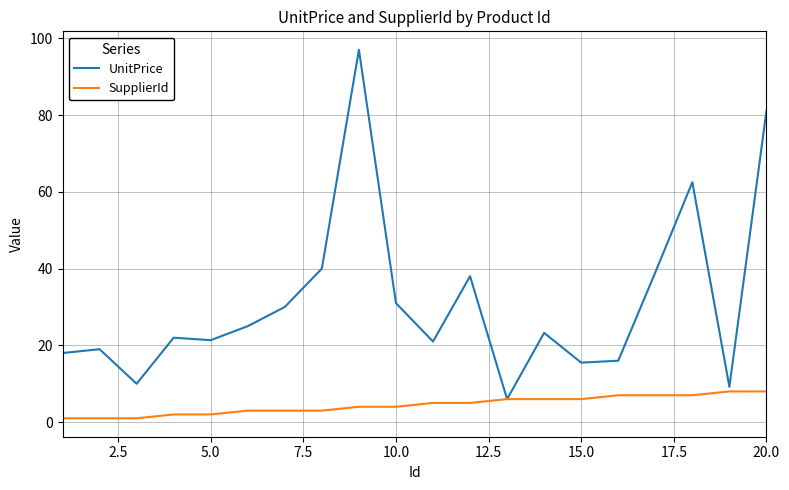

Which series has the largest total across all categories?

UnitPrice